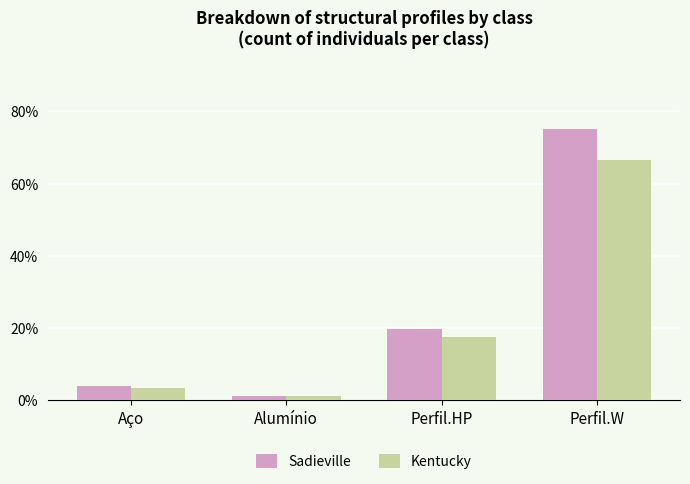

At which category is the sum across all series the highest?

Perfil.W